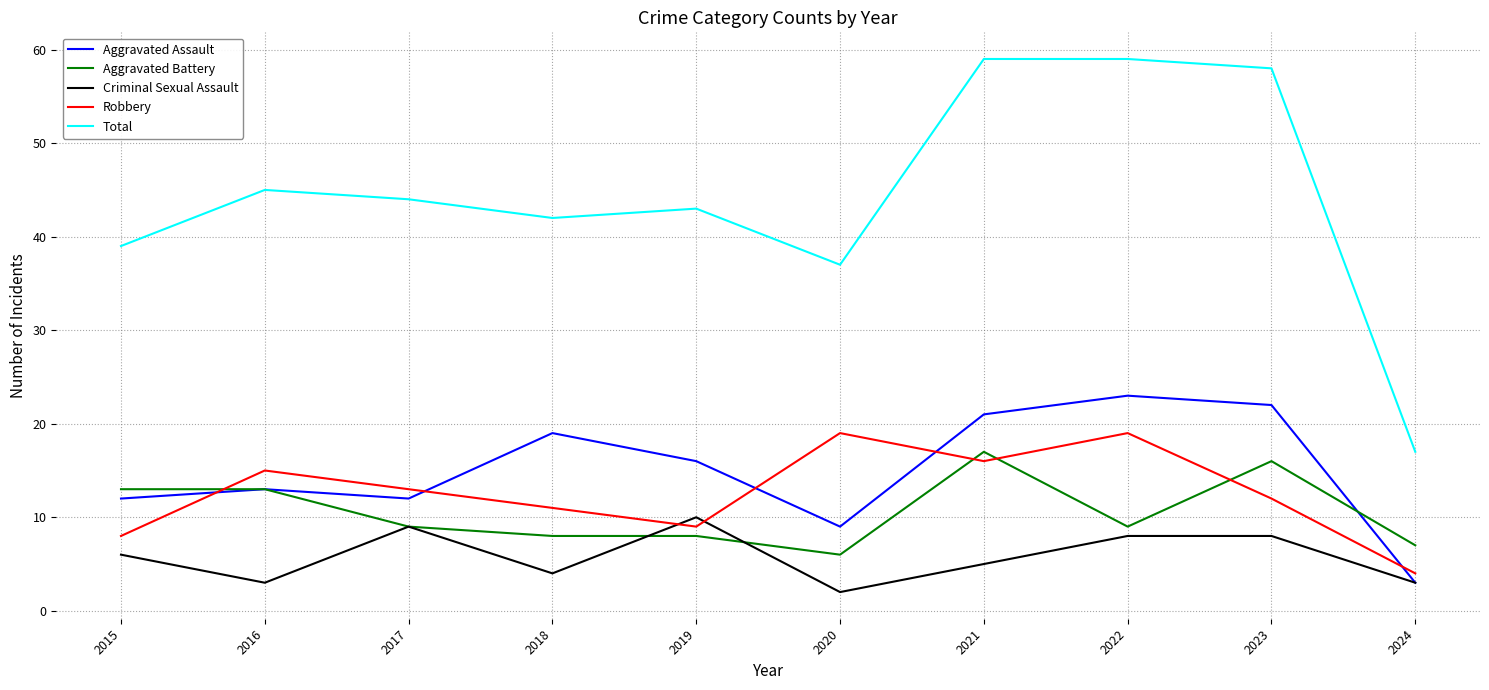

Which series has the largest total across all categories?

Total